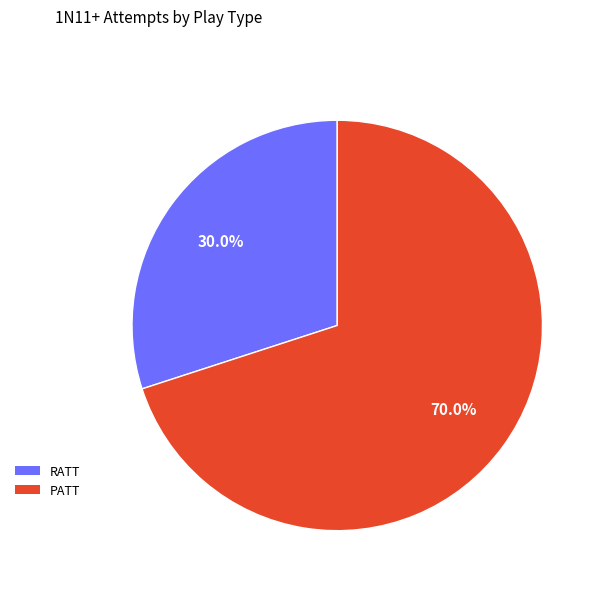

To the nearest percent, what is the difference between the RATT and PATT slice percentages?

40%